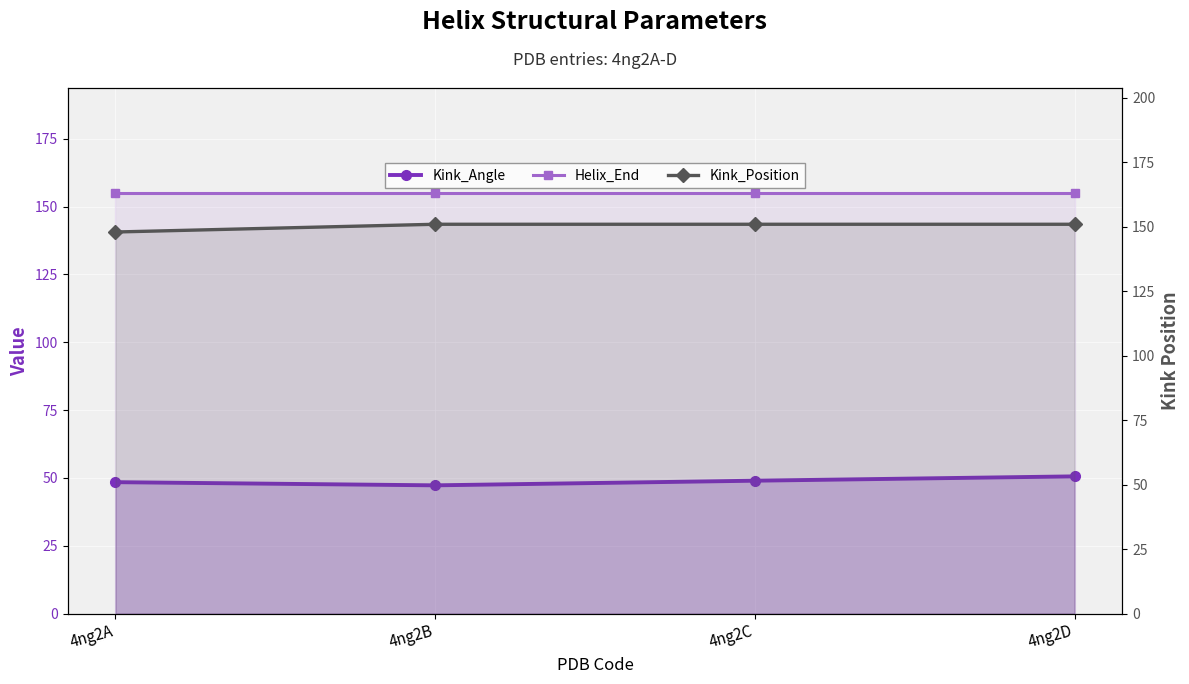

Rank the series by their maximum value, from highest to lowest.

Helix_End, Kink_Position, Kink_Angle